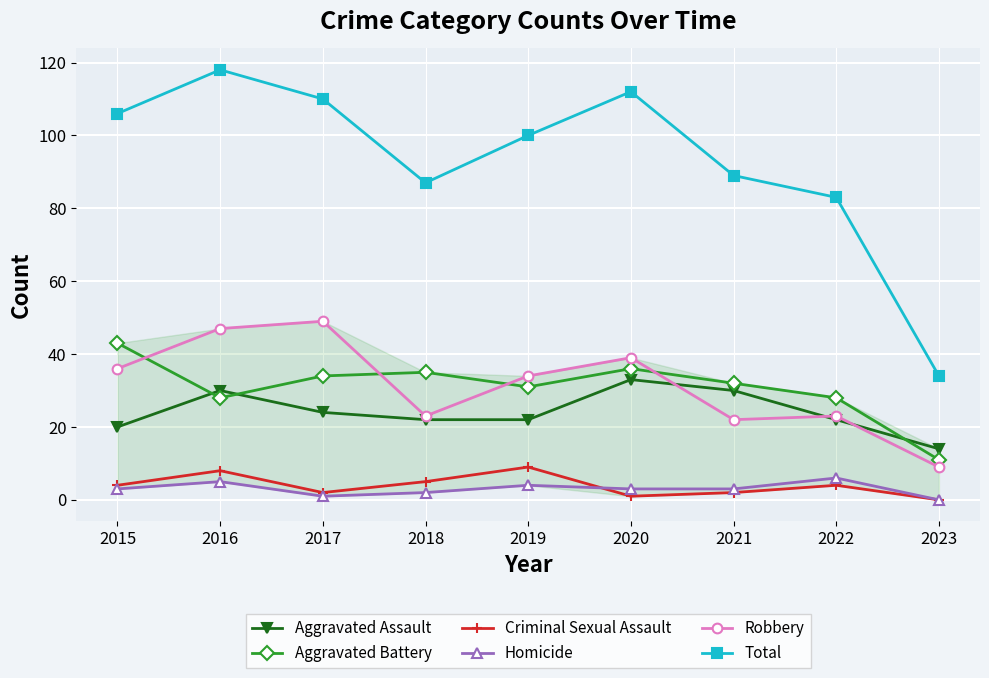

At which category is the sum across all series the highest?

2016